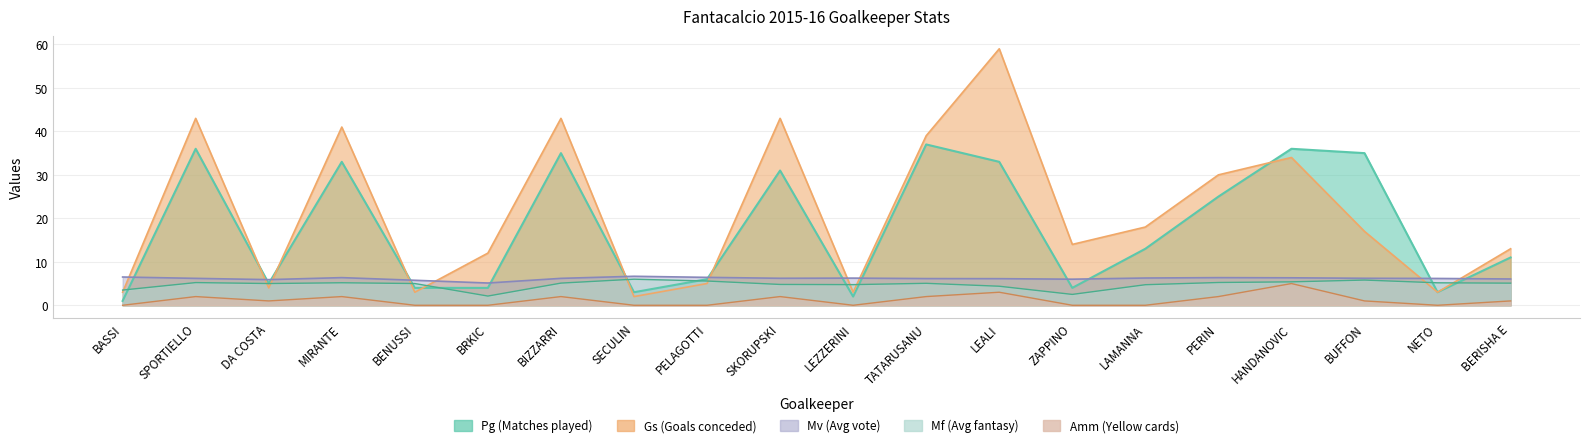

True or false: Mf has more than 2 points higher than both neighbors.

True